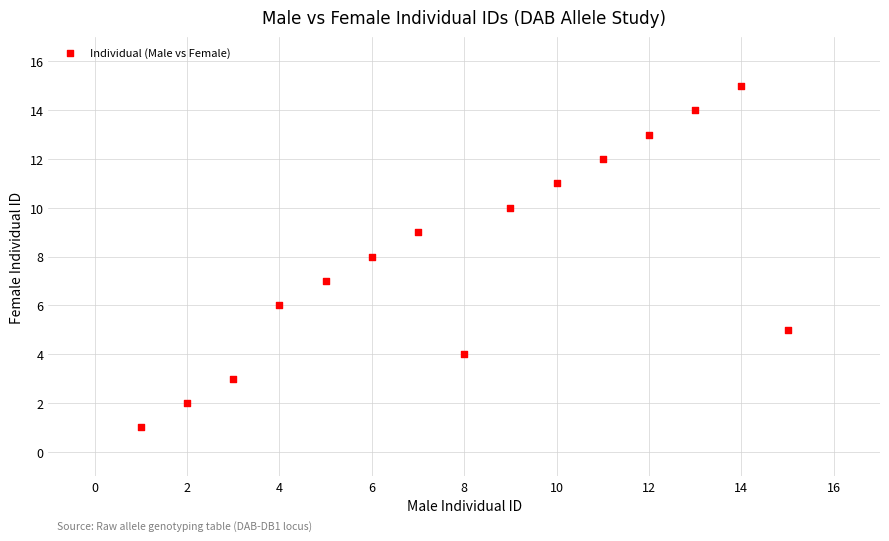

What is the range of Y values (max minus min)?

14